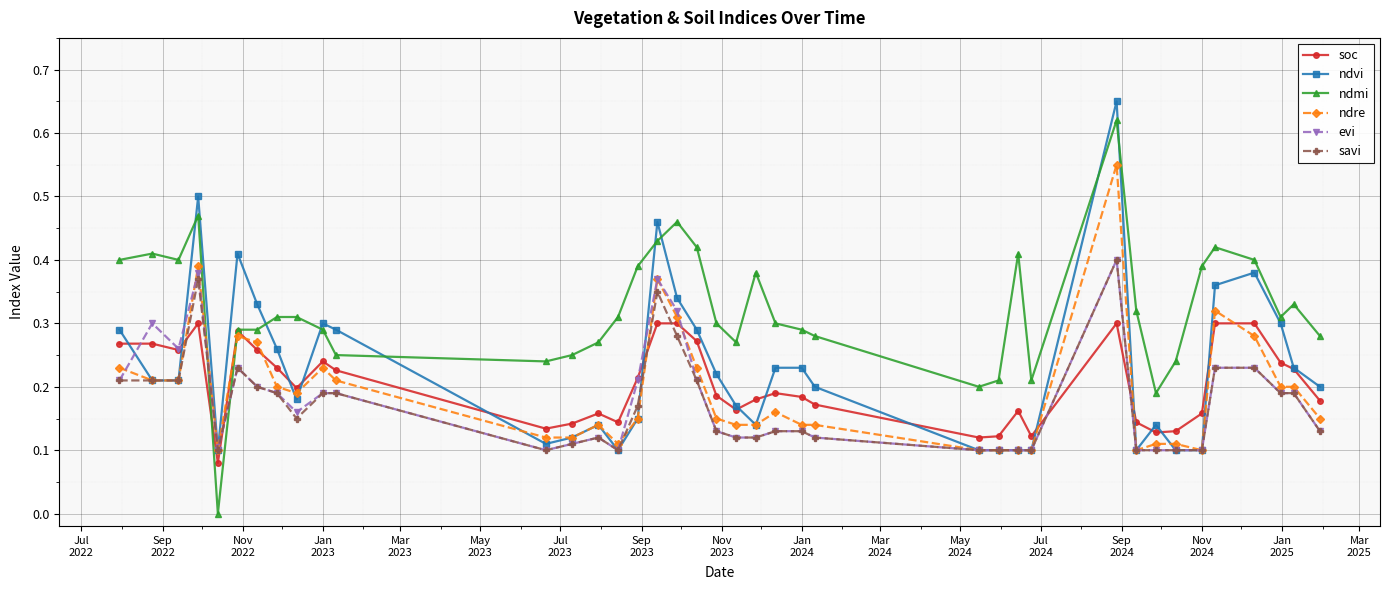

Which series has the largest range (max minus min)?

ndmi